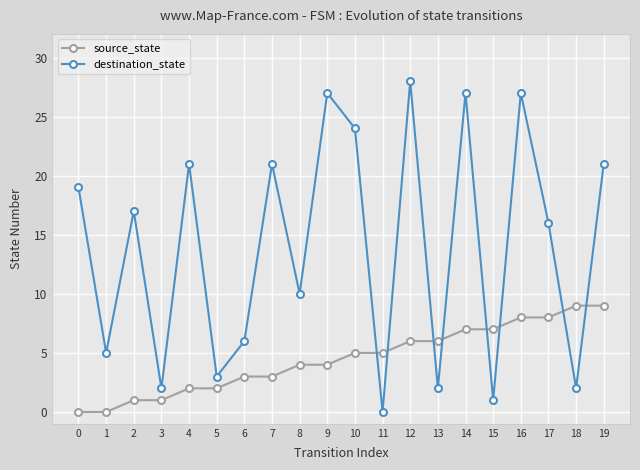

True or false: source_state has a value of 3 at 4.

False